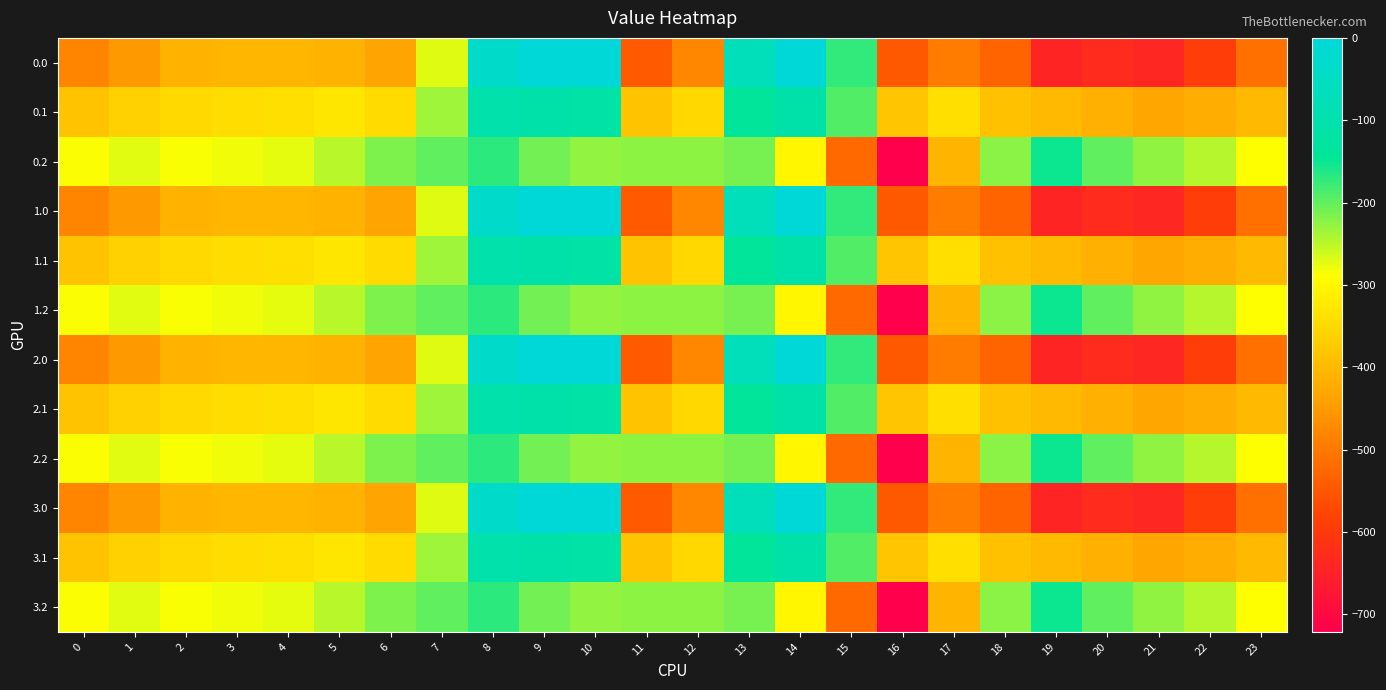

Reading right to left, transcribe all the data shown in this chart.

0.0: 23=-511.3	22=-592.3	21=-638.4	20=-629.9	19=-644.5	18=-529.6	17=-493.8	16=-545.4	15=-172.8	14=-0.3	13=-70.2	12=-477.2	11=-544.3	10=0.0	9=0.0	8=-35.0	7=-270.7	6=-435.0	5=-410.8	4=-404.9	3=-404.4	2=-410.3	1=-449.5	0=-482.0
0.1: 23=-399.4	22=-419.9	21=-432.4	20=-414.5	19=-399.7	18=-388.5	17=-340.1	16=-380.5	15=-190.4	14=-105.5	13=-141.2	12=-350.8	11=-384.7	10=-114.0	9=-104.8	8=-102.3	7=-234.9	6=-345.2	5=-329.5	4=-339.6	3=-342.7	2=-347.9	1=-361.1	0=-384.6
0.2: 23=-287.5	22=-247.4	21=-226.4	20=-199.2	19=-151.1	18=-223.1	17=-409.5	16=-721.2	15=-522.2	14=-301.9	13=-212.2	12=-224.3	11=-225.2	10=-228.0	9=-209.6	8=-169.5	7=-199.0	6=-216.4	5=-248.1	4=-274.4	3=-281.0	2=-285.5	1=-272.7	0=-287.1
1.0: 23=-511.3	22=-592.3	21=-638.4	20=-629.9	19=-644.5	18=-529.6	17=-493.8	16=-545.4	15=-172.8	14=-0.3	13=-70.2	12=-477.2	11=-544.3	10=0.0	9=0.0	8=-35.0	7=-270.7	6=-435.0	5=-410.8	4=-404.9	3=-404.4	2=-410.3	1=-449.5	0=-482.0
1.1: 23=-399.4	22=-419.9	21=-432.4	20=-414.5	19=-399.7	18=-388.5	17=-340.1	16=-380.5	15=-190.4	14=-105.5	13=-141.2	12=-350.8	11=-384.7	10=-114.0	9=-104.8	8=-102.3	7=-234.9	6=-345.2	5=-329.5	4=-339.6	3=-342.7	2=-347.9	1=-361.1	0=-384.6
1.2: 23=-287.5	22=-247.4	21=-226.4	20=-199.2	19=-151.1	18=-223.1	17=-409.5	16=-721.2	15=-522.2	14=-301.9	13=-212.2	12=-224.3	11=-225.2	10=-228.0	9=-209.6	8=-169.5	7=-199.0	6=-216.4	5=-248.1	4=-274.4	3=-281.0	2=-285.5	1=-272.7	0=-287.1
2.0: 23=-511.3	22=-592.3	21=-638.4	20=-629.9	19=-644.5	18=-529.6	17=-493.8	16=-545.4	15=-172.8	14=-0.3	13=-70.2	12=-477.2	11=-544.3	10=0.0	9=0.0	8=-35.0	7=-270.7	6=-435.0	5=-410.8	4=-404.9	3=-404.4	2=-410.3	1=-449.5	0=-482.0
2.1: 23=-399.4	22=-419.9	21=-432.4	20=-414.5	19=-399.7	18=-388.5	17=-340.1	16=-380.5	15=-190.4	14=-105.5	13=-141.2	12=-350.8	11=-384.7	10=-114.0	9=-104.8	8=-102.3	7=-234.9	6=-345.2	5=-329.5	4=-339.6	3=-342.7	2=-347.9	1=-361.1	0=-384.6
2.2: 23=-287.5	22=-247.4	21=-226.4	20=-199.2	19=-151.1	18=-223.1	17=-409.5	16=-721.2	15=-522.2	14=-301.9	13=-212.2	12=-224.3	11=-225.2	10=-228.0	9=-209.6	8=-169.5	7=-199.0	6=-216.4	5=-248.1	4=-274.4	3=-281.0	2=-285.5	1=-272.7	0=-287.1
3.0: 23=-511.3	22=-592.3	21=-638.4	20=-629.9	19=-644.5	18=-529.6	17=-493.8	16=-545.4	15=-172.8	14=-0.3	13=-70.2	12=-477.2	11=-544.3	10=0.0	9=0.0	8=-35.0	7=-270.7	6=-435.0	5=-410.8	4=-404.9	3=-404.4	2=-410.3	1=-449.5	0=-482.0
3.1: 23=-399.4	22=-419.9	21=-432.4	20=-414.5	19=-399.7	18=-388.5	17=-340.1	16=-380.5	15=-190.4	14=-105.5	13=-141.2	12=-350.8	11=-384.7	10=-114.0	9=-104.8	8=-102.3	7=-234.9	6=-345.2	5=-329.5	4=-339.6	3=-342.7	2=-347.9	1=-361.1	0=-384.6
3.2: 23=-287.5	22=-247.4	21=-226.4	20=-199.2	19=-151.1	18=-223.1	17=-409.5	16=-721.2	15=-522.2	14=-301.9	13=-212.2	12=-224.3	11=-225.2	10=-228.0	9=-209.6	8=-169.5	7=-199.0	6=-216.4	5=-248.1	4=-274.4	3=-281.0	2=-285.5	1=-272.7	0=-287.1